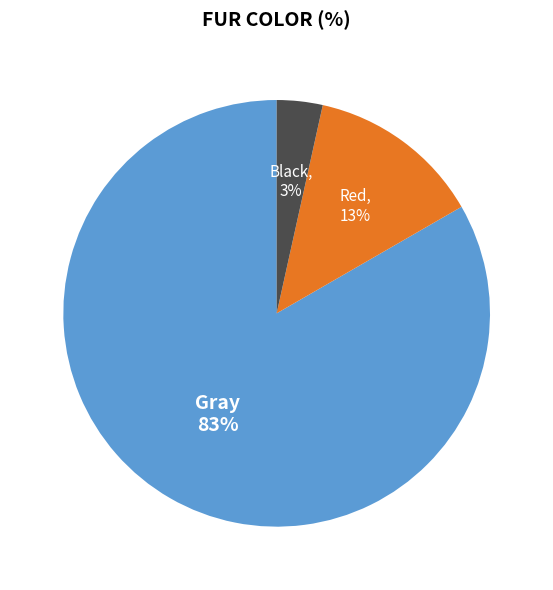

To the nearest percent, what is the average slice percentage?

33%